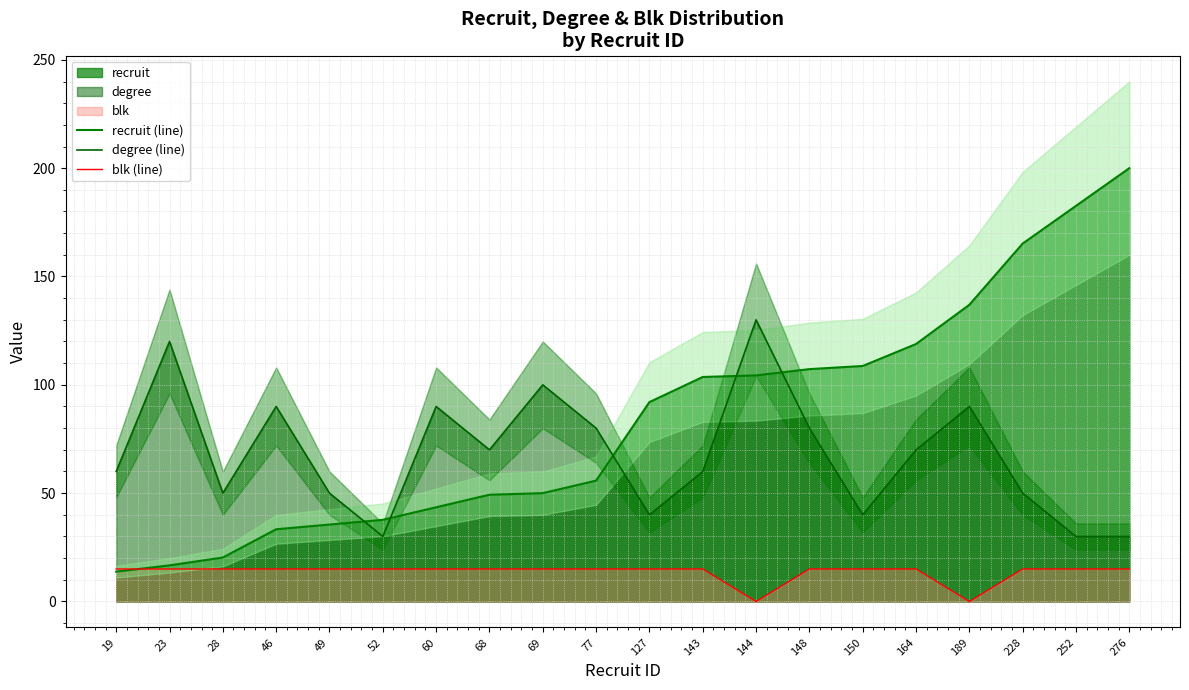

Where do recruit (line) and blk (line) first cross each other?

19 and 23